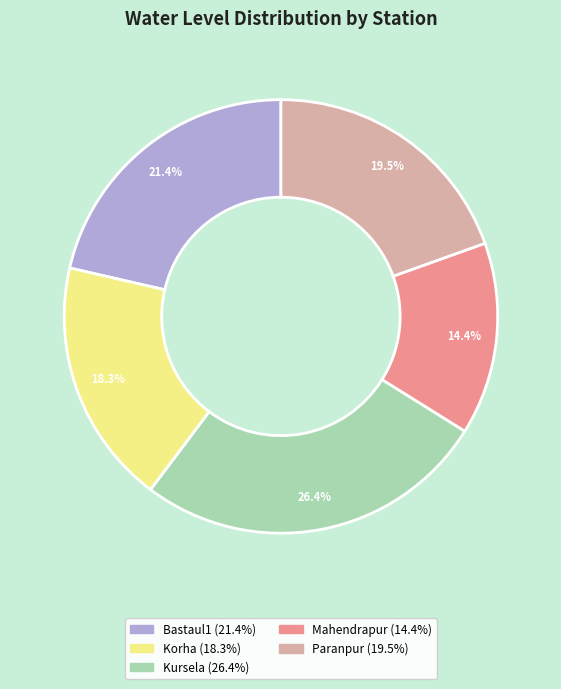

Does Kursela represent more than half of the total?

No